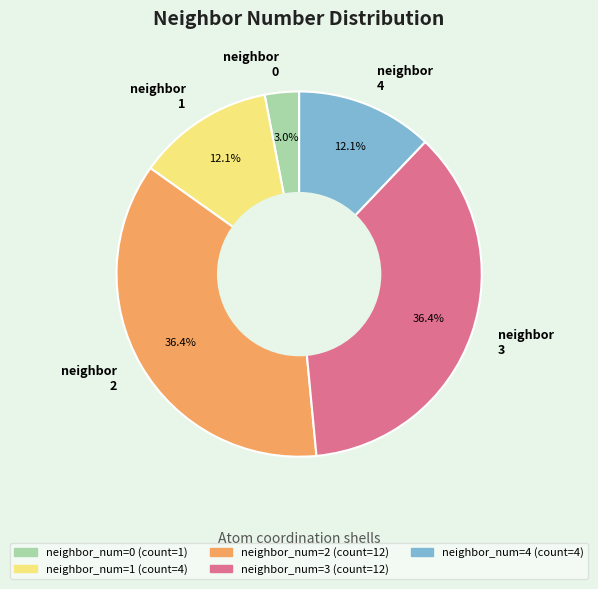

Does any single category account for the majority?

No